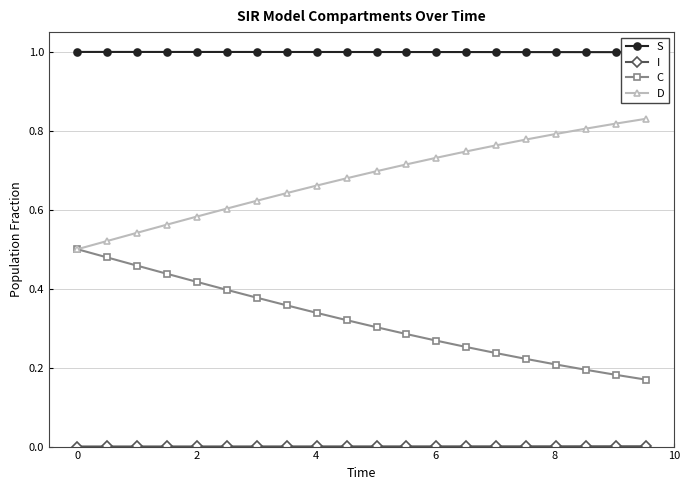

Is it true that S equals 1.8 at 18?

False